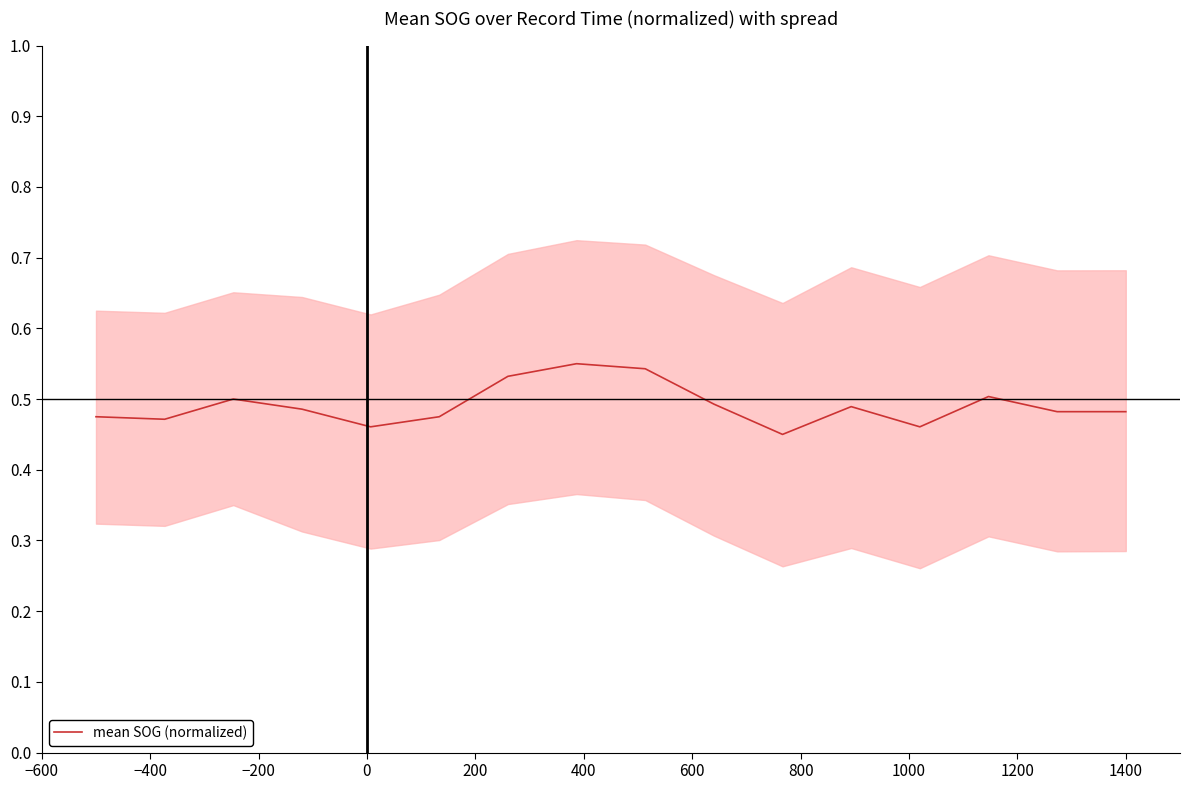

How many points are lower than both their immediate neighbors (excluding endpoints)?

4